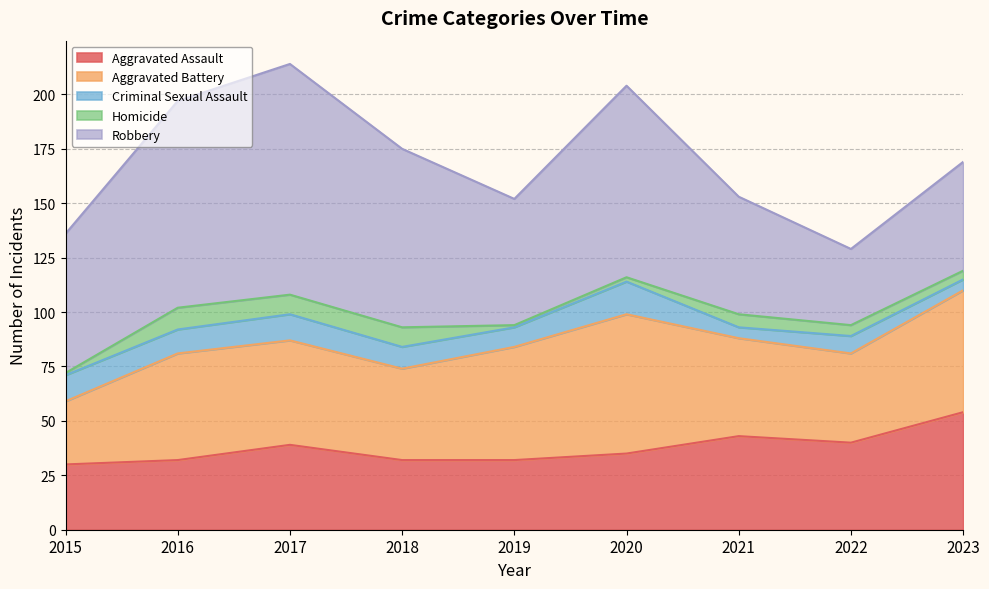

How many values in the Aggravated Battery series are below 48?

4